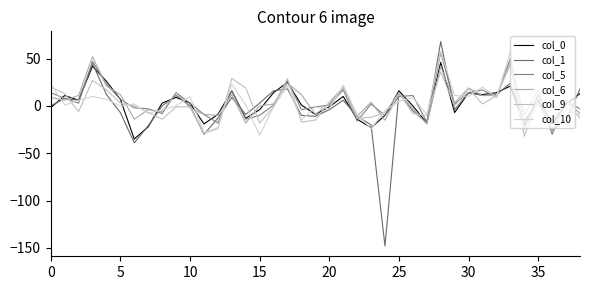

True or false: col_5 and col_9 intersect in this chart.

True